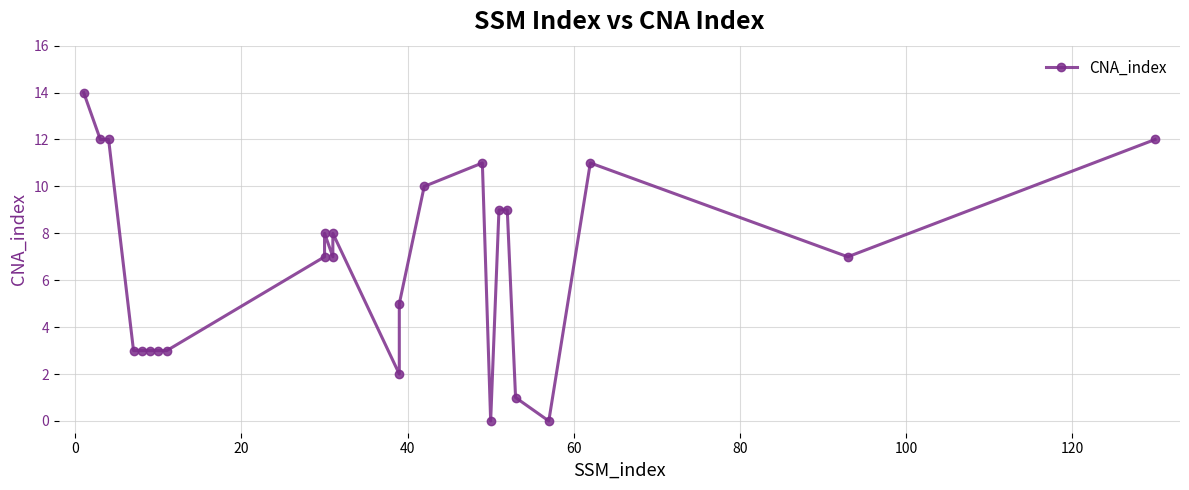

How many lines are shown in the chart?

1